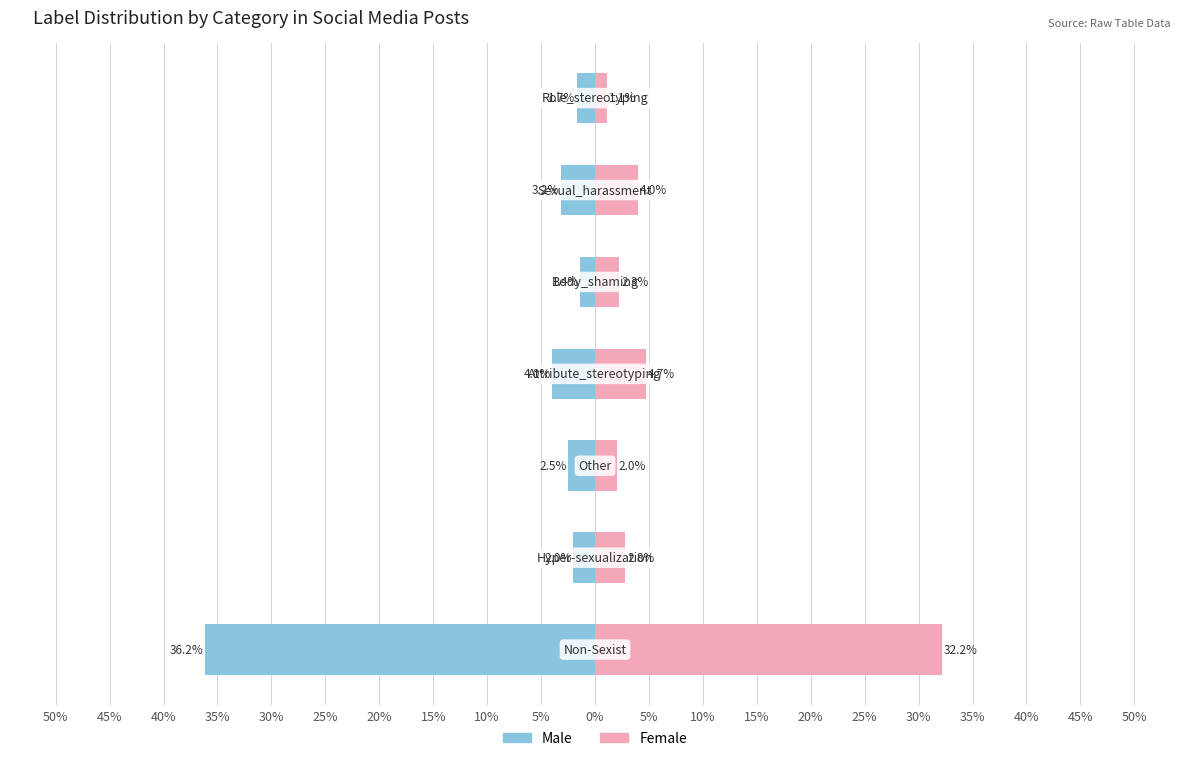

Count the number of categories in the chart.

7